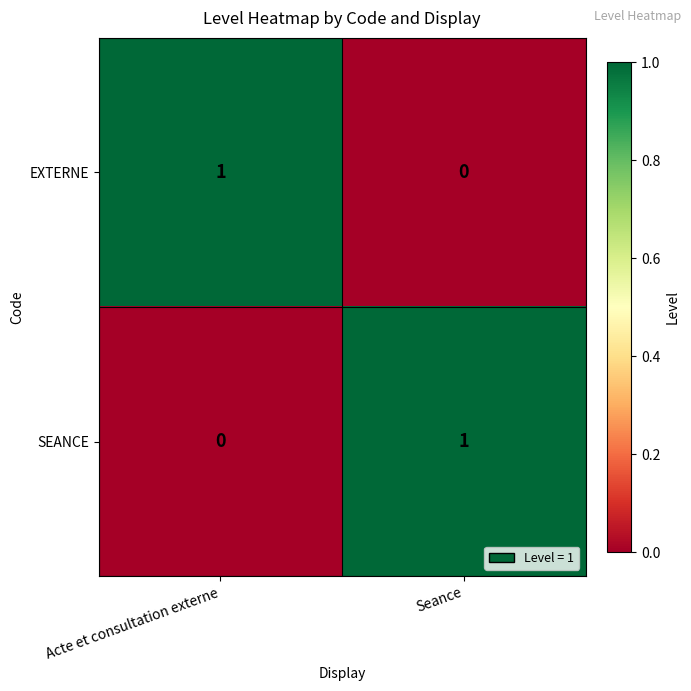

What is the difference between the highest and lowest values at Seance?

1